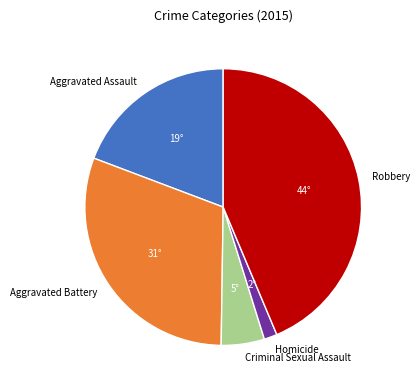

Which category has the biggest portion of the pie?

Robbery